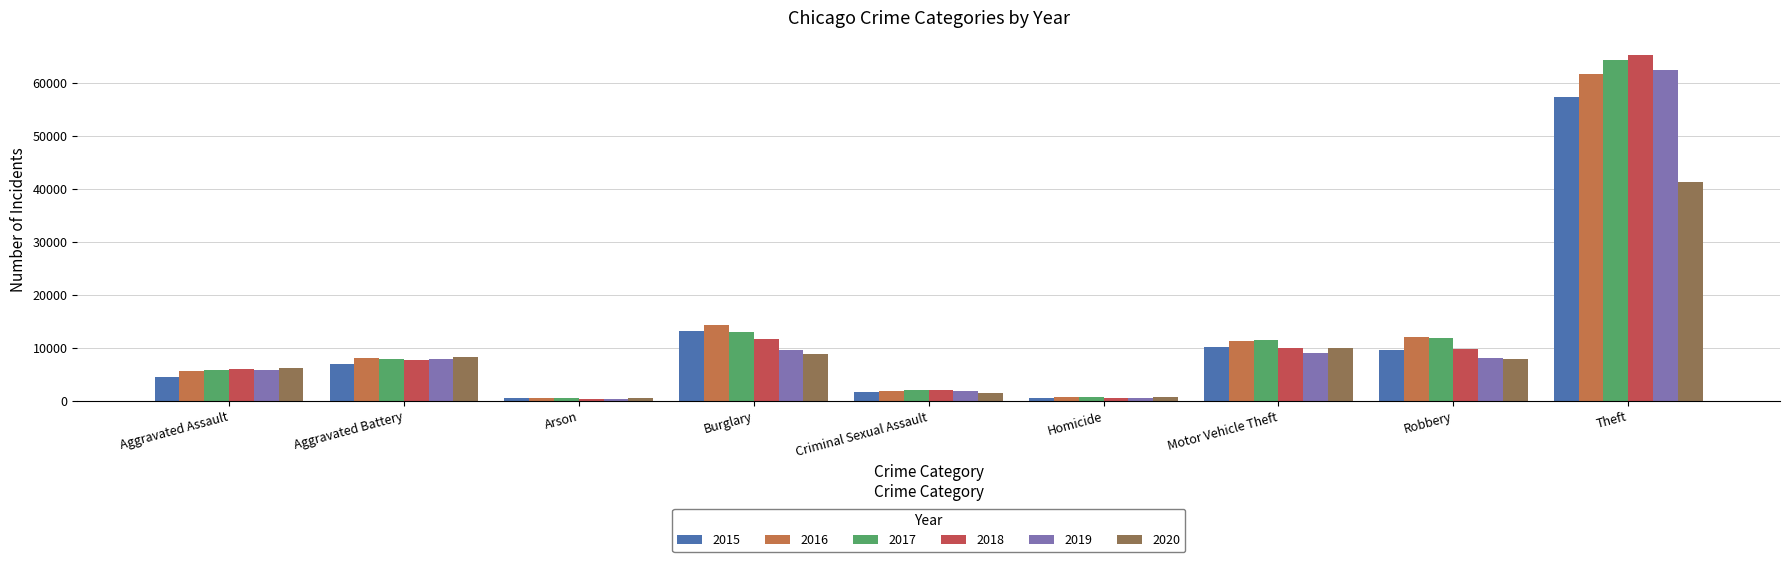

At which category does the chart reach its minimum across all series?

Arson